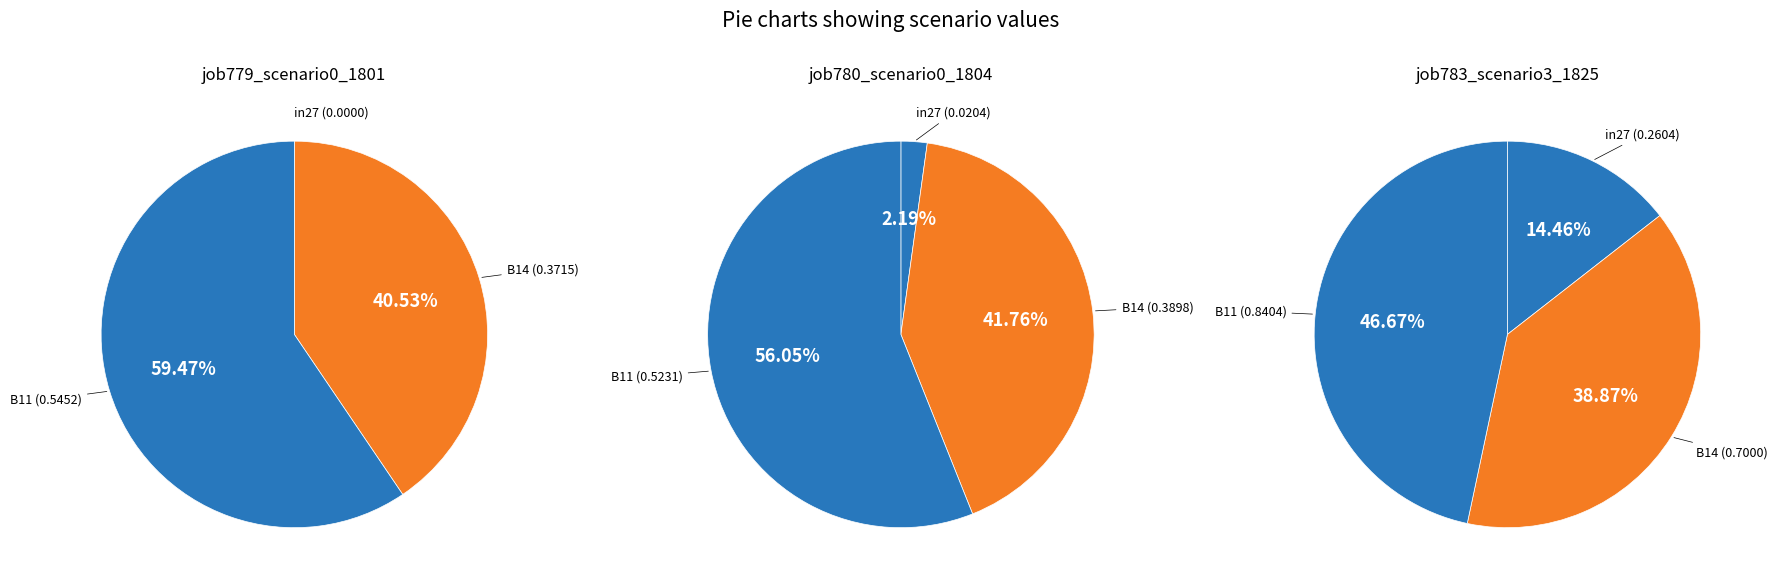

To the nearest percent, what is the difference between the B11 and in27 slice percentages?

54%